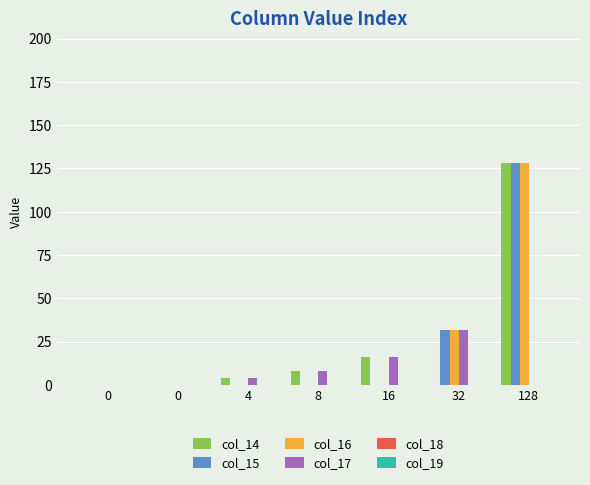

How many groups of bars are there?

7